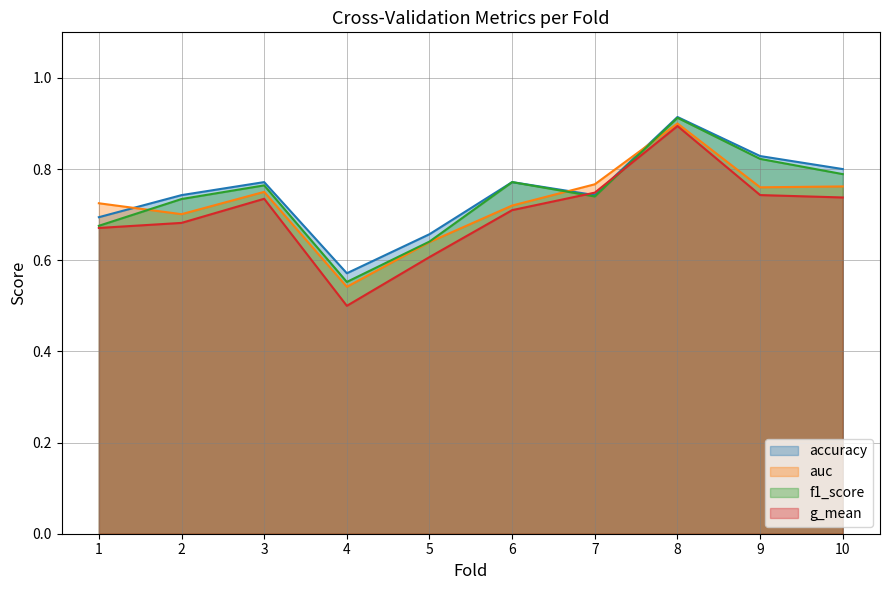

The g_mean series shows 0.2 at 1. True or false?

False